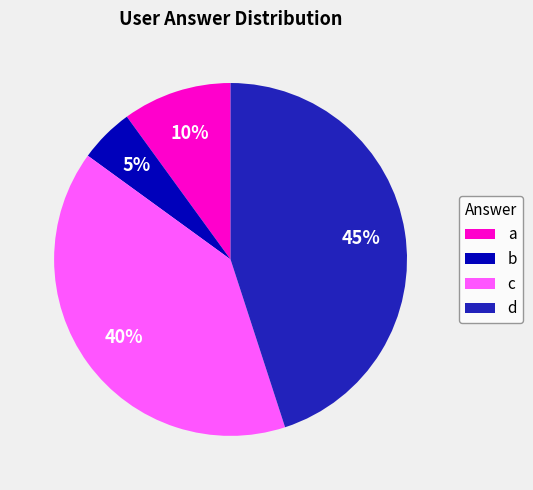

How many slices are in this pie chart?

4